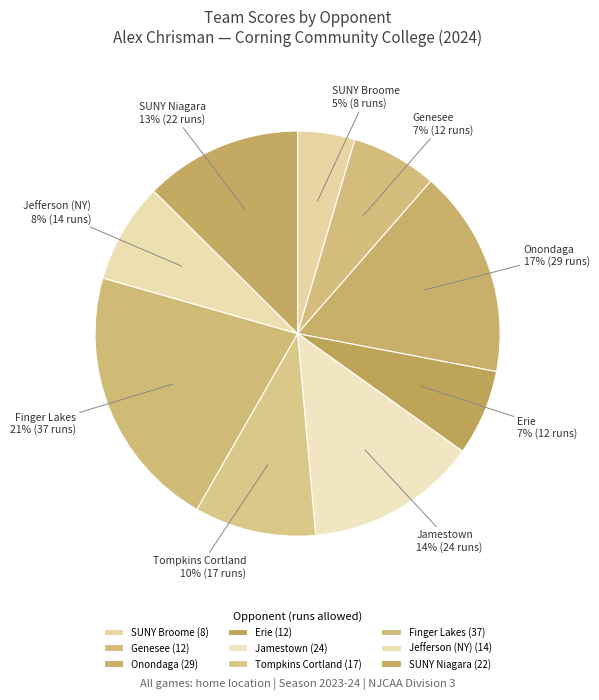

What percentage is the Finger Lakes slice, to the nearest percent?

21%